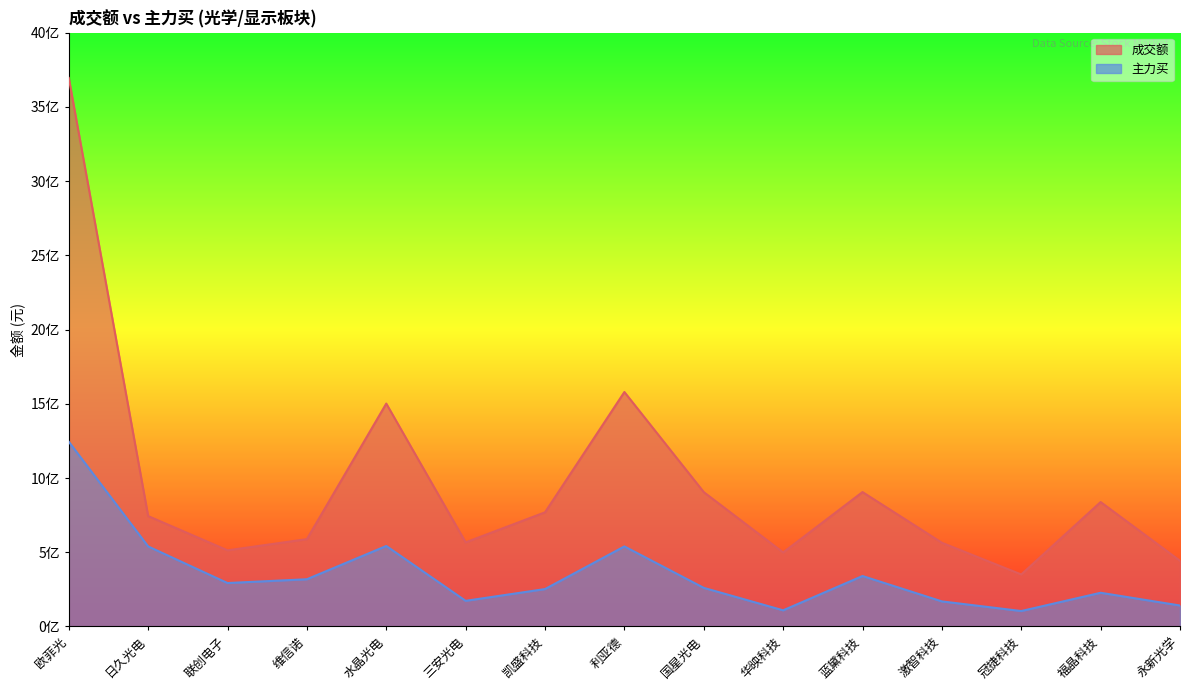

At 水晶光电, list the series in order from smallest to largest.

主力买, 成交额